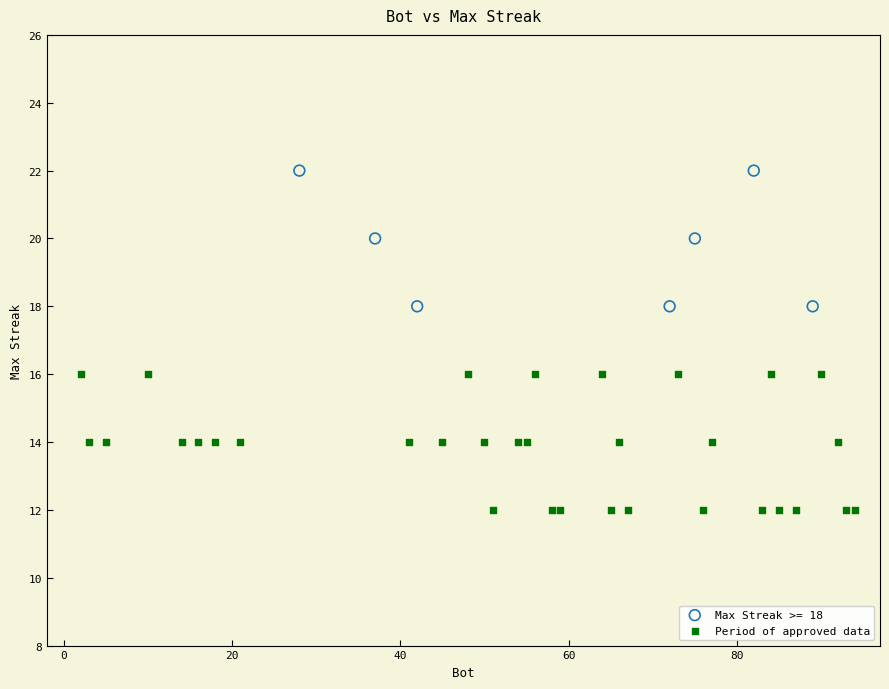

Which series contains the highest Y value?

Max Streak >= 18